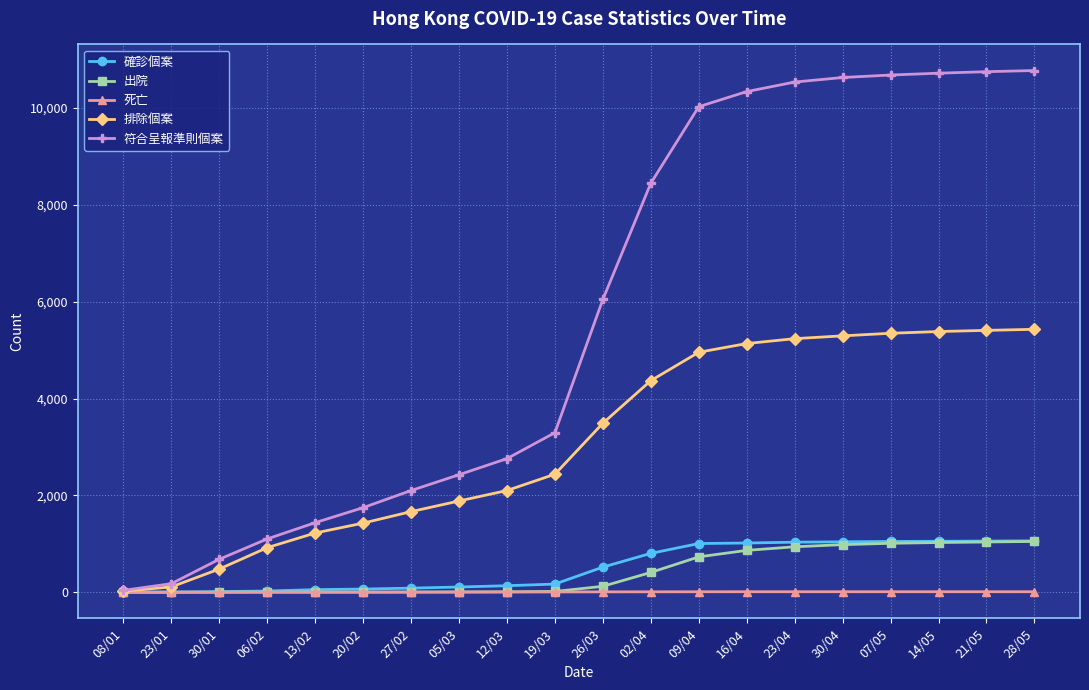

The value of 符合呈報準則個案 at 19/03 is 3295. True or false?

True